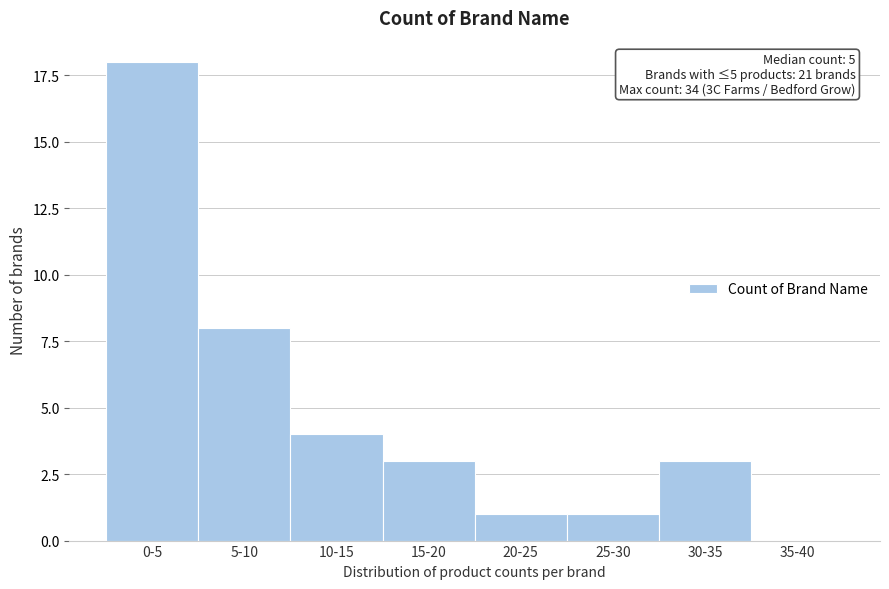

Reading left to right, transcribe all the data shown in this chart.

0-5=18	5-10=8	10-15=4	15-20=3	20-25=1	25-30=1	30-35=3	35-40=0